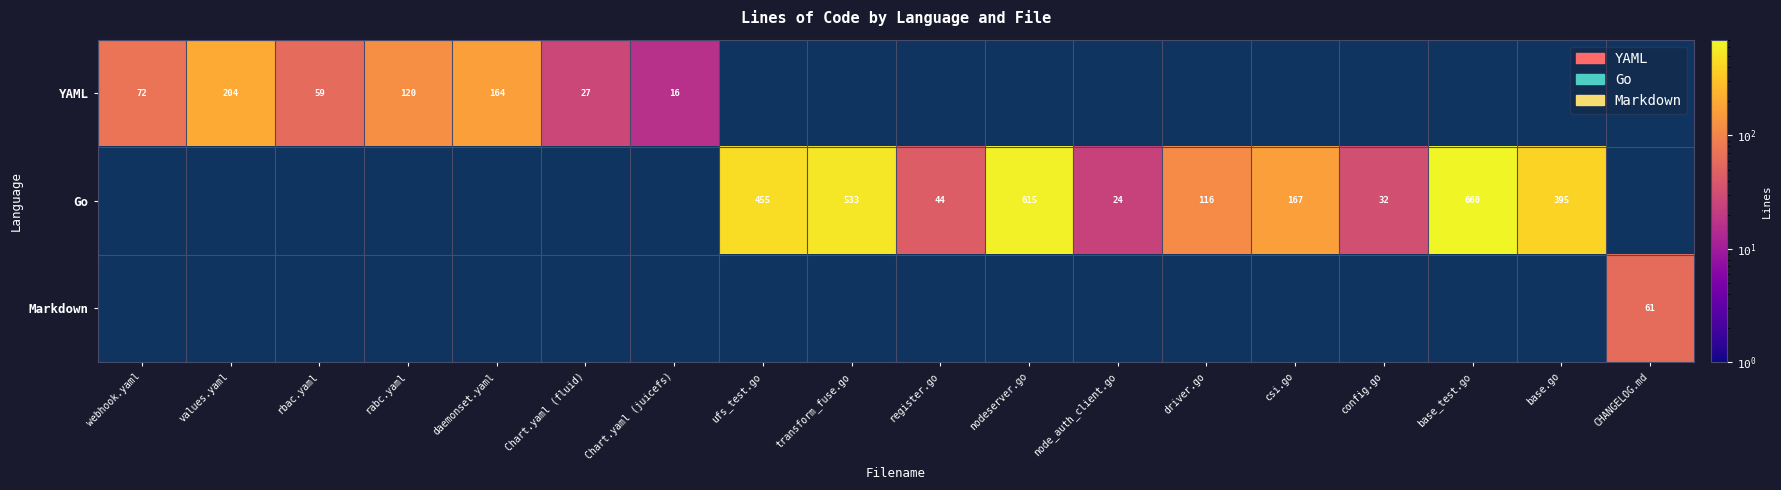

True or false: Go has a value of 116 at driver.go.

True